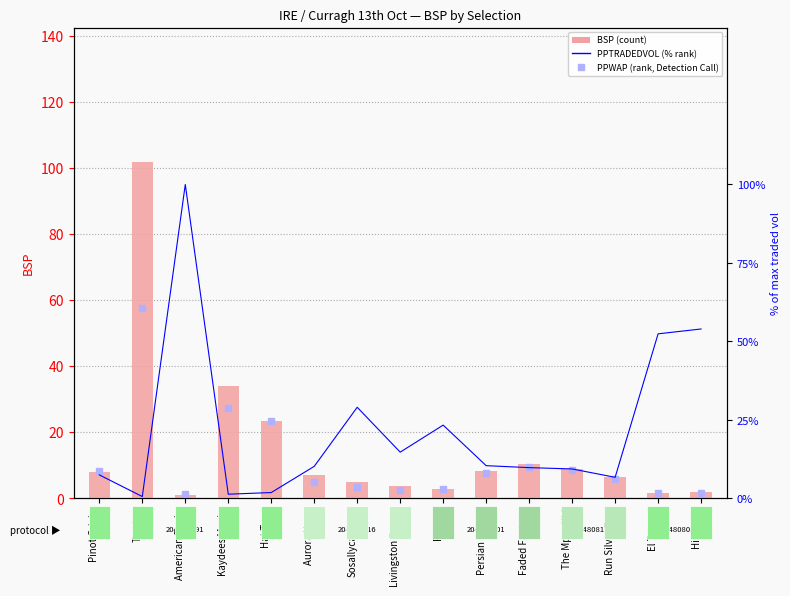

What is the sum of the PPTRADEDVOL % values at El Tesoro and Sosallycanwait?

81.4